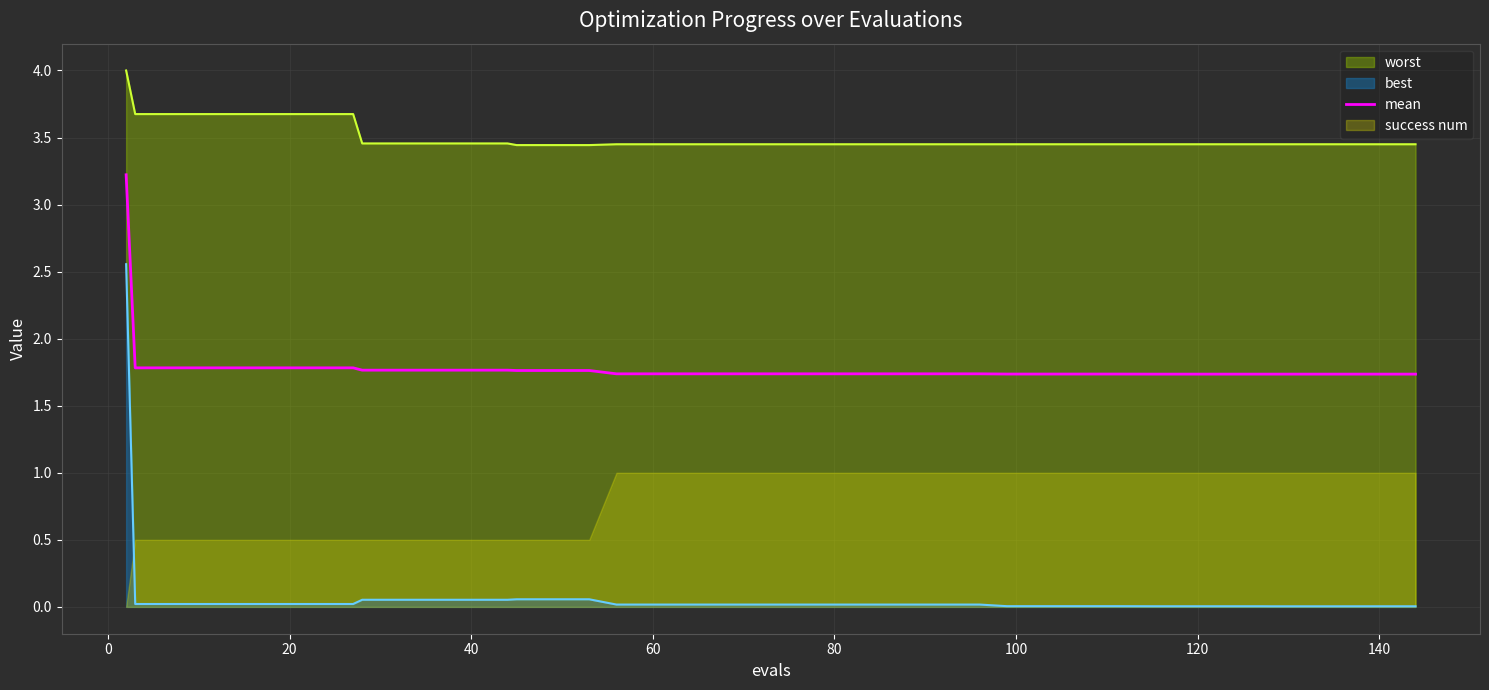

Is it true that mean equals 1.8 at 40?

True